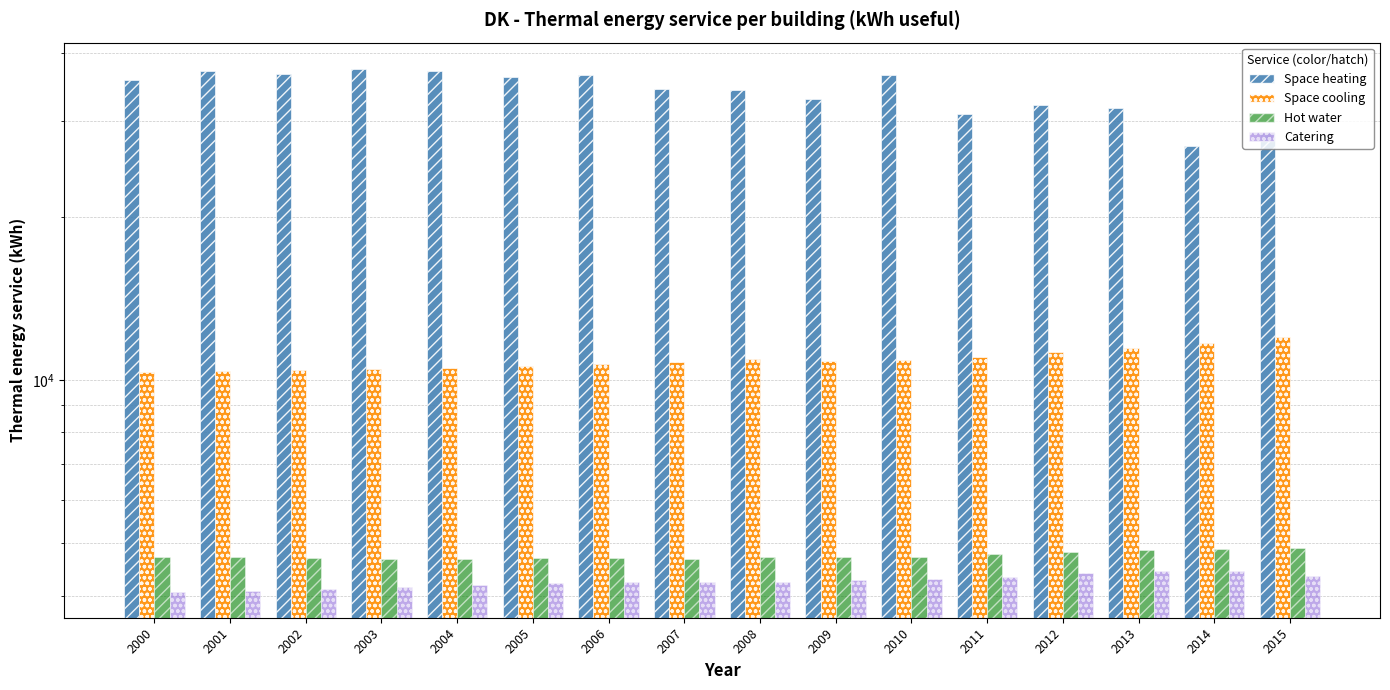

At which label does Space heating reach its peak?

2003